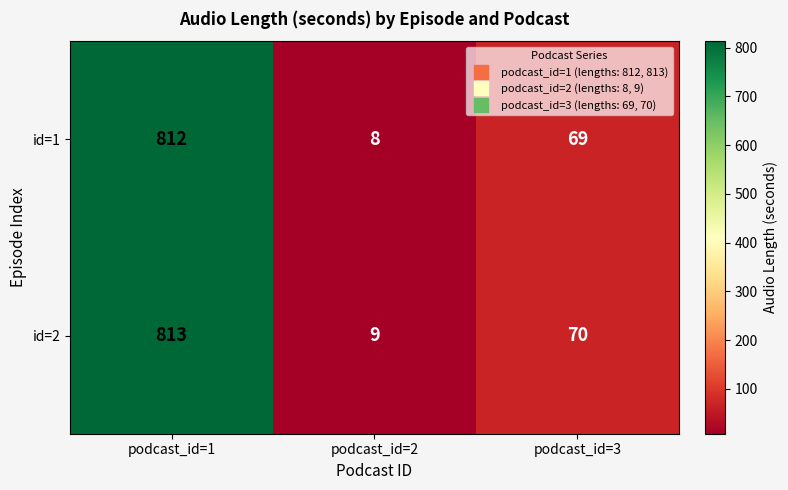

Is it true that id=2 equals 9 at podcast_id=2?

True